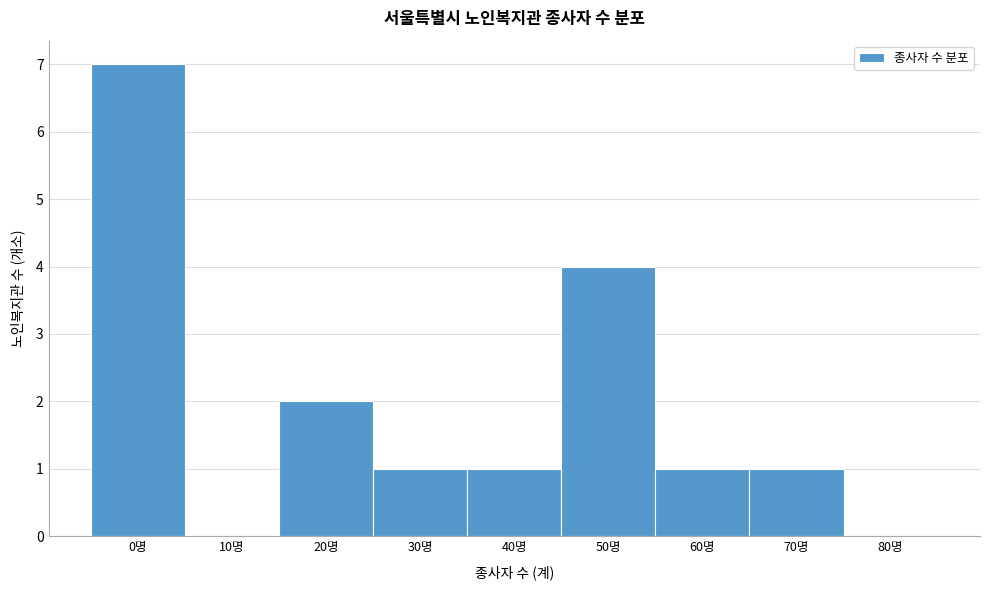

Reading right to left, list all the values displayed in this chart.

80명=0	70명=1	60명=1	50명=4	40명=1	30명=1	20명=2	10명=0	0명=7